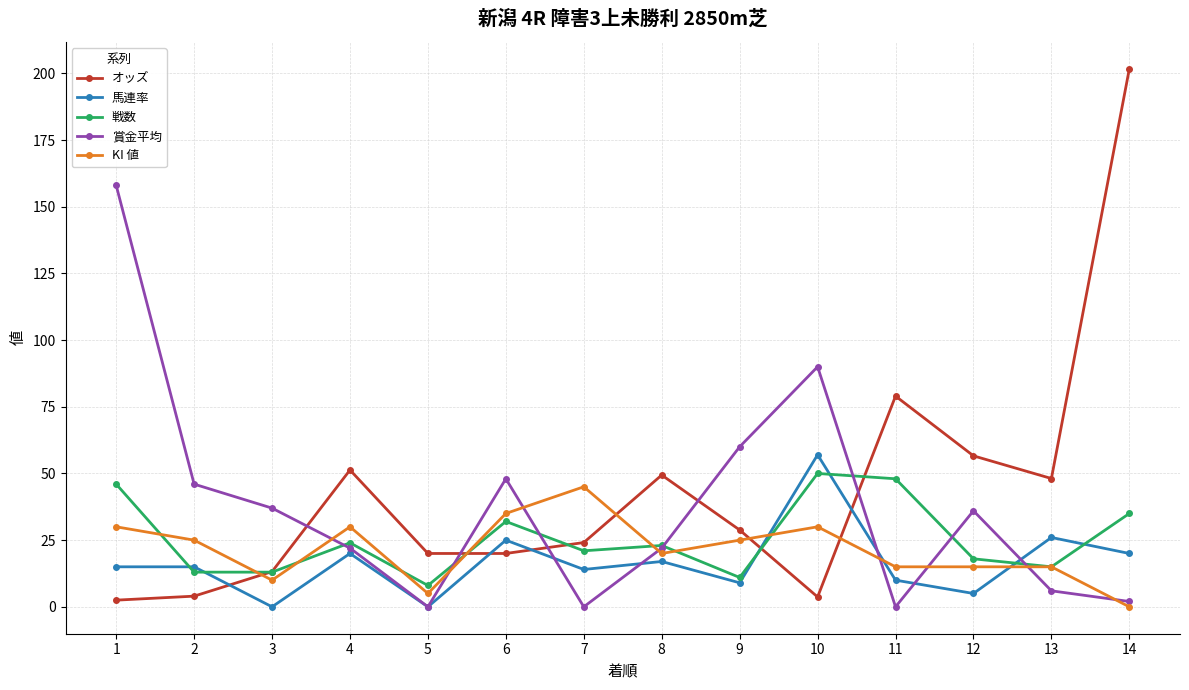

What is the sum of all 戦数 values?

357.0